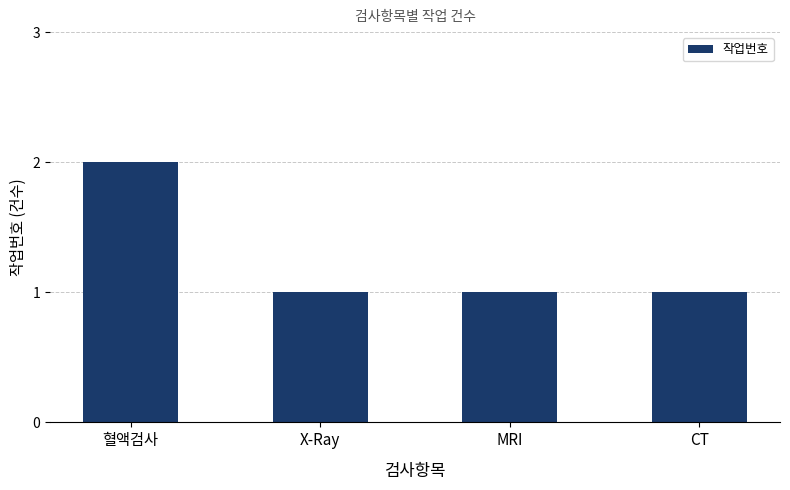

Which category has the highest value across all series?

혈액검사